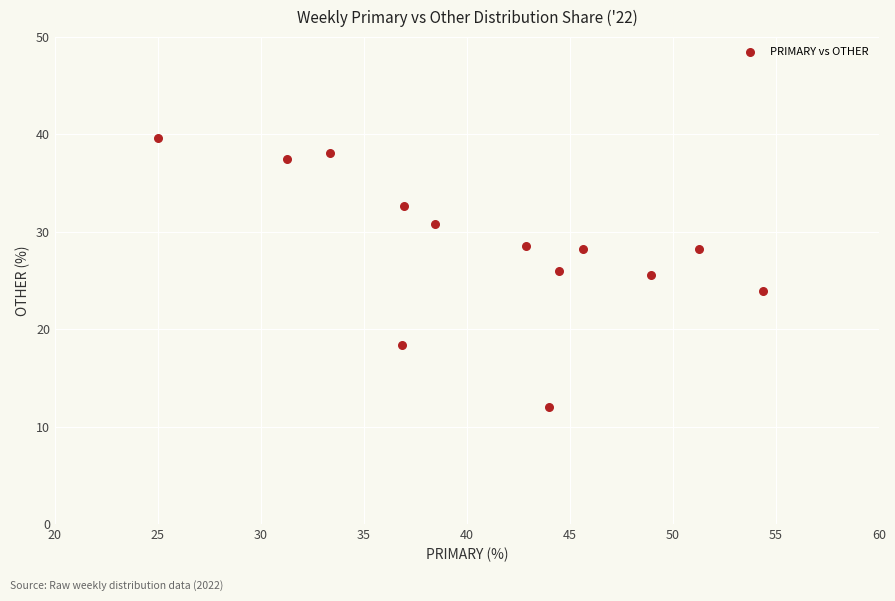

What is the range of Y values (max minus min)?

27.6